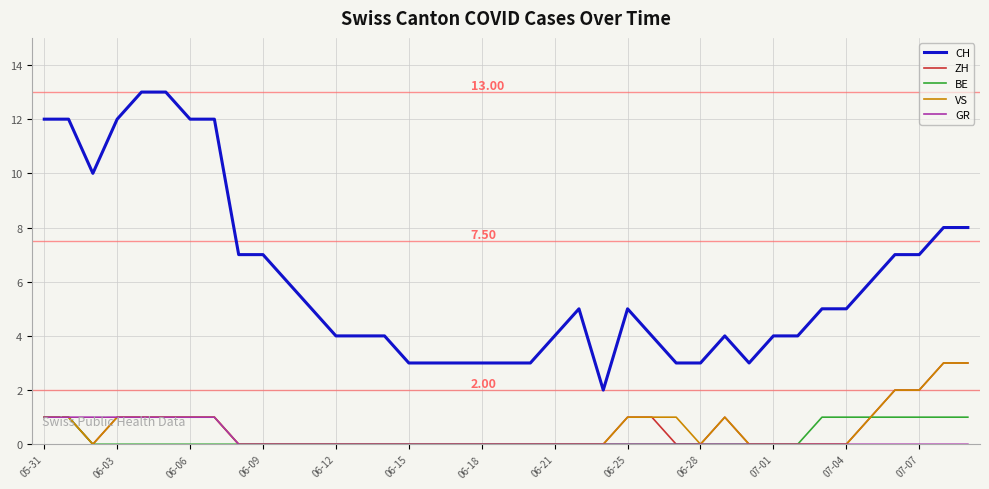

Which series has the largest range (max minus min)?

CH